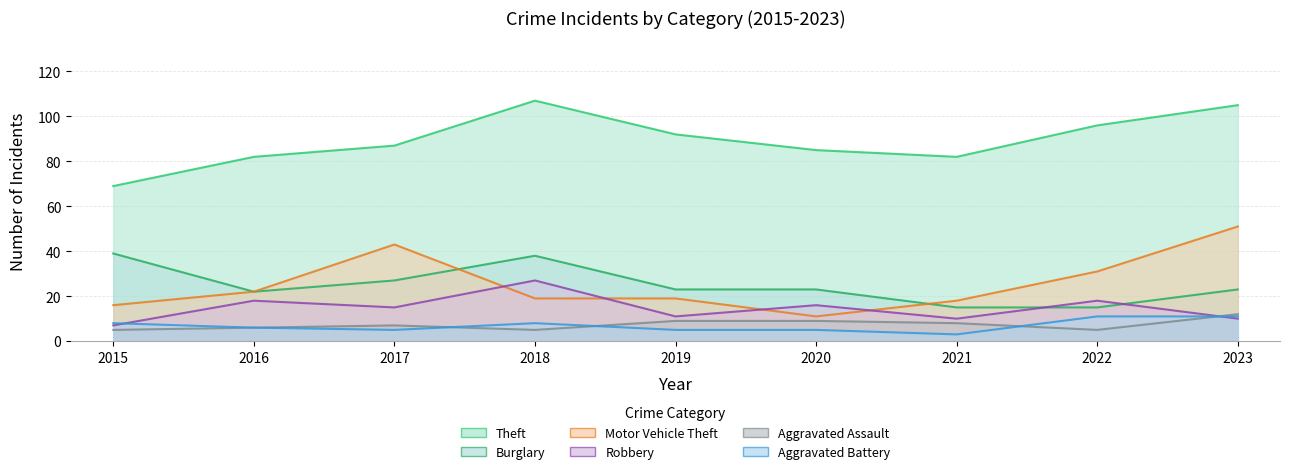

Where is the first local minimum for Aggravated Assault?

2018